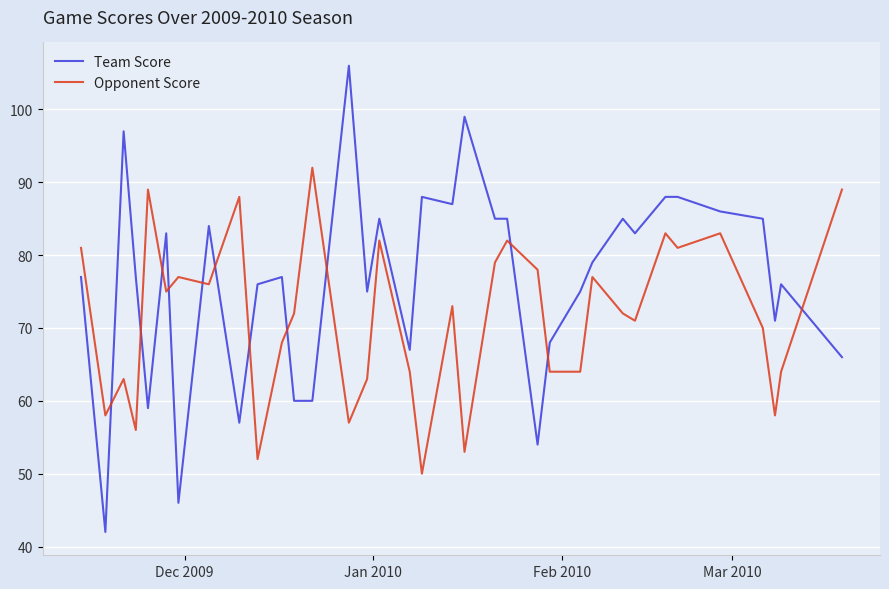

Reading right to left, transcribe all the data shown in this chart.

Team Score: 66	76	71	85	86	88	88	83	85	79	75	68	54	85	85	99	87	88	67	85	75	106	60	60	77	76	57	84	46	83	59	77	97	42	77
Opponent Score: 89	64	58	70	83	81	83	71	72	77	64	64	78	82	79	53	73	50	64	82	63	57	92	72	68	52	88	76	77	75	89	56	63	58	81